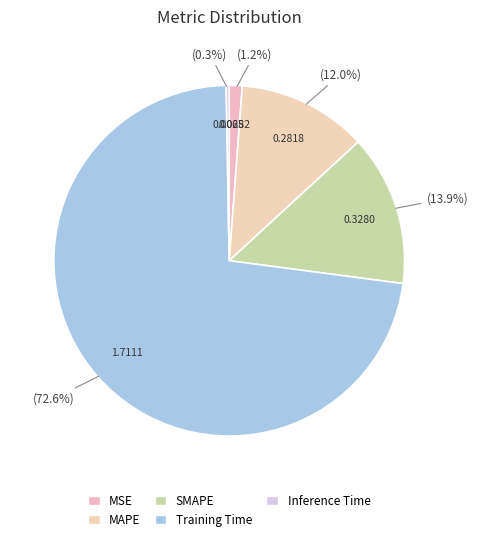

Is it true that MAPE is 12% of the pie?

True